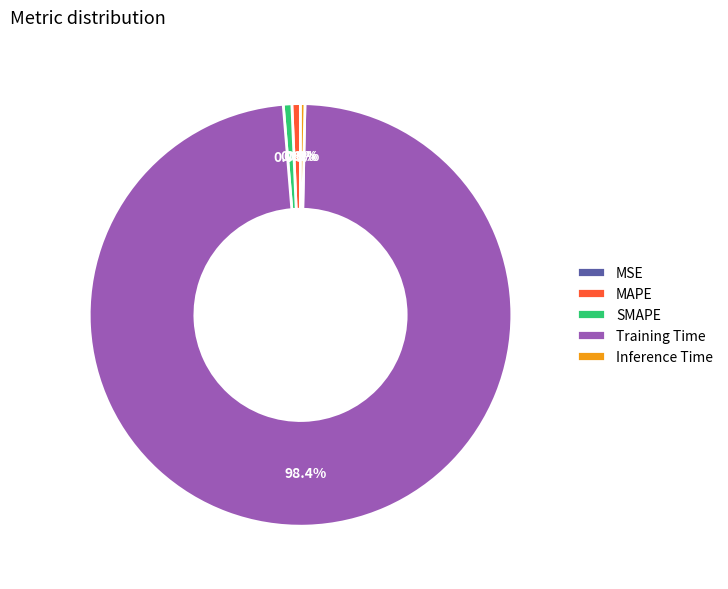

How much of the chart is everything except MAPE?

99.4%